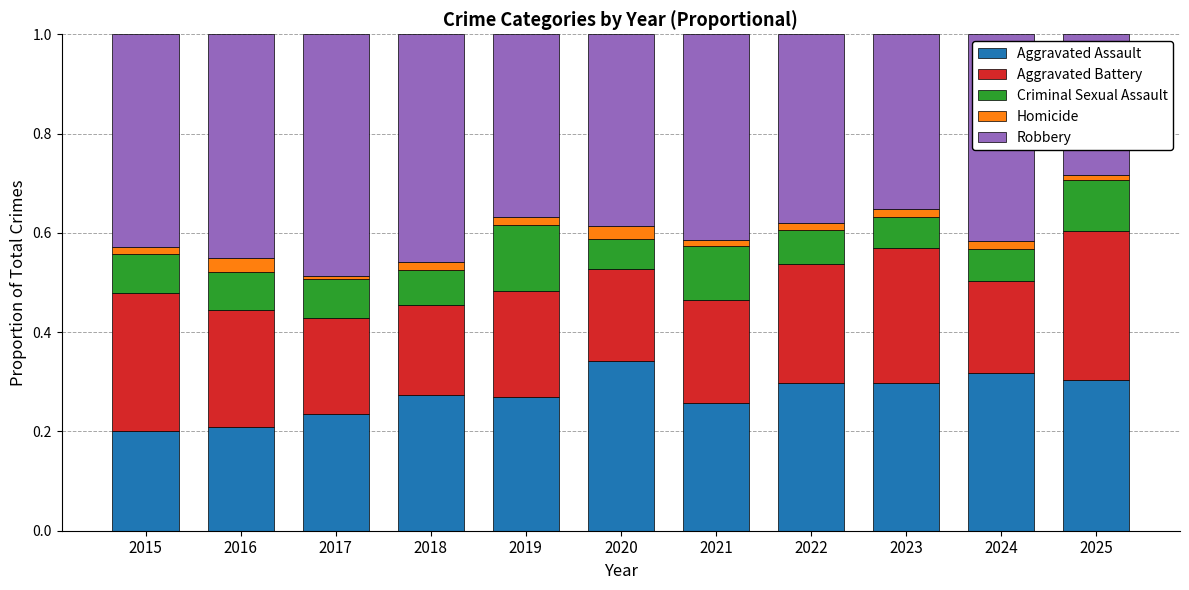

Which category has the highest value in the Aggravated Assault series?

2020